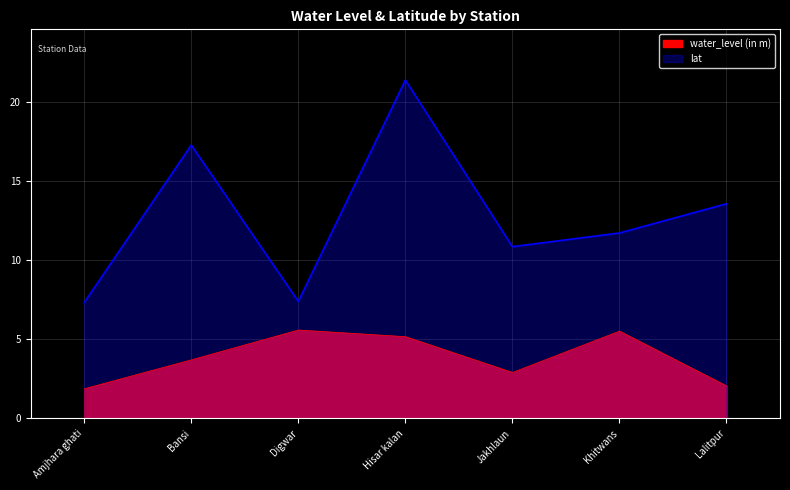

True or false: water_level (in m) and lat cross at least once.

False